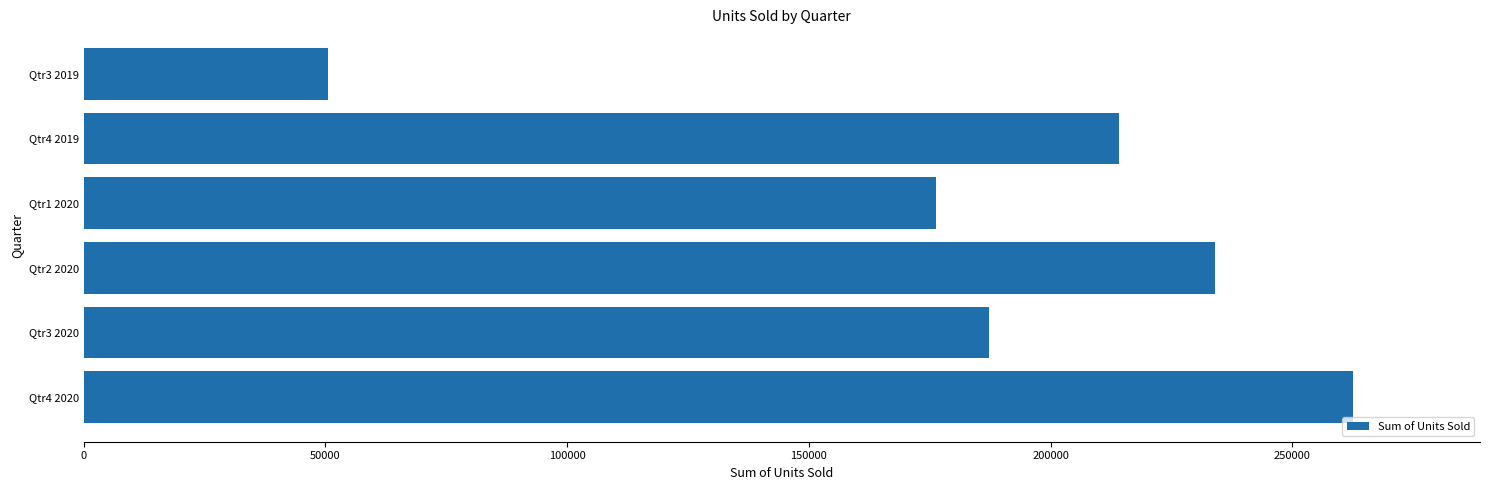

How many data points does each series have?

6